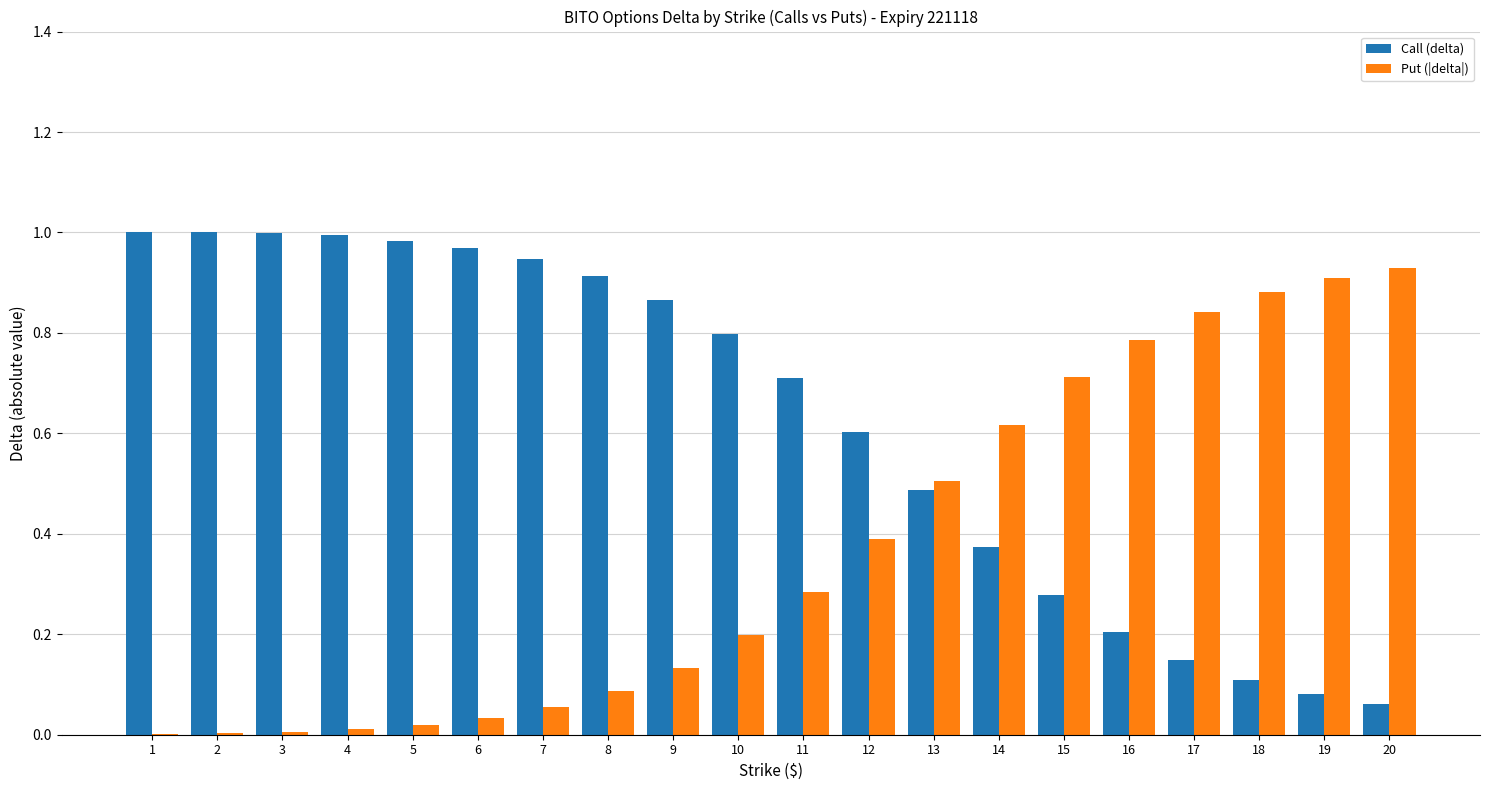

The value of Put (|delta|) at 15 is 1.1. True or false?

False